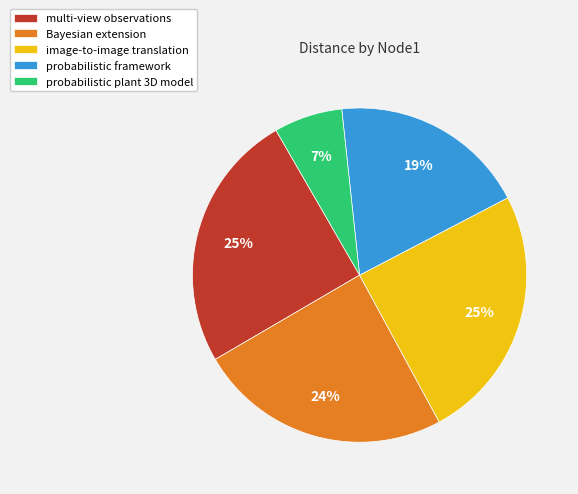

To the nearest percent, what is the difference between the largest and smallest slice percentages?

18%